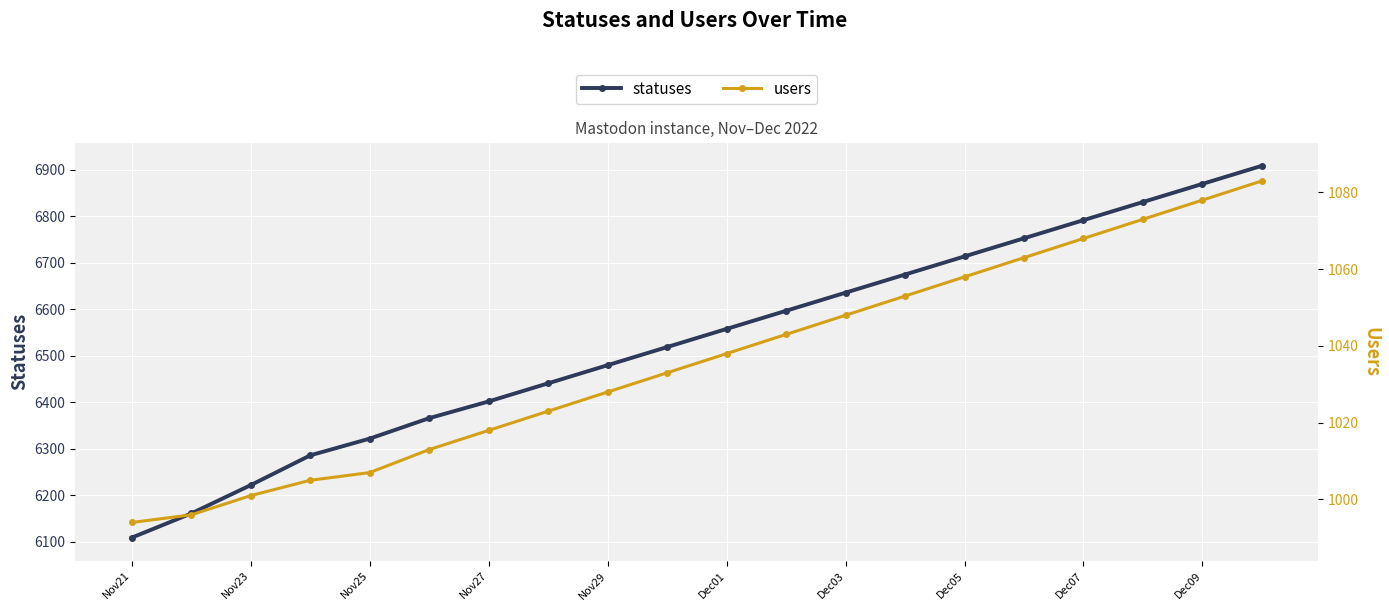

True or false: statuses has more than 0 interior local peaks.

False